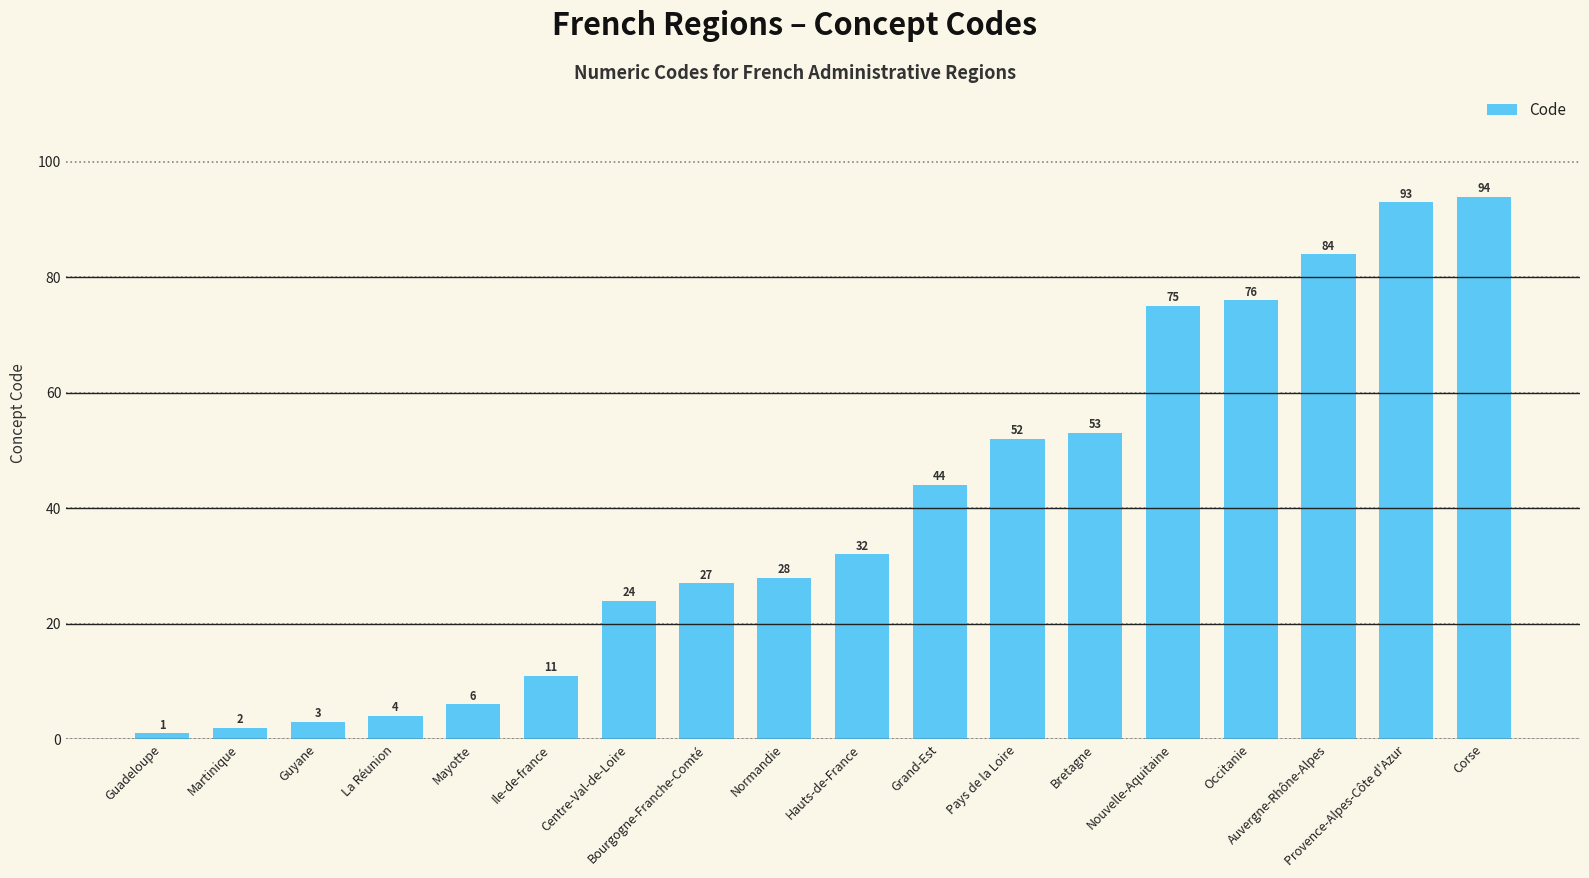

What is the change in value from Bourgogne-Franche-Comté to Auvergne-Rhône-Alpes?

+57